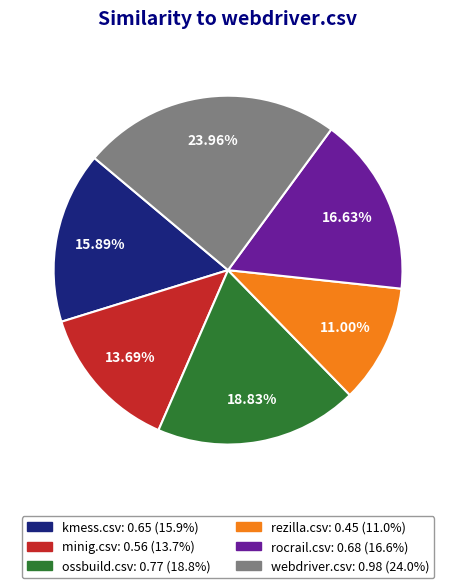

How many slices are in this pie chart?

6